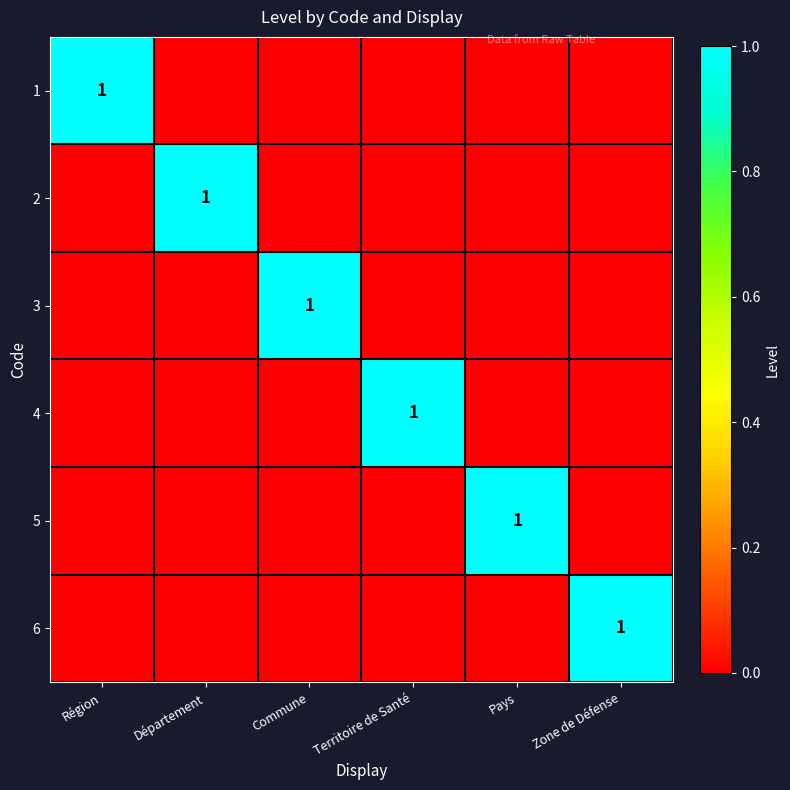

Count the number of categories in the chart.

6